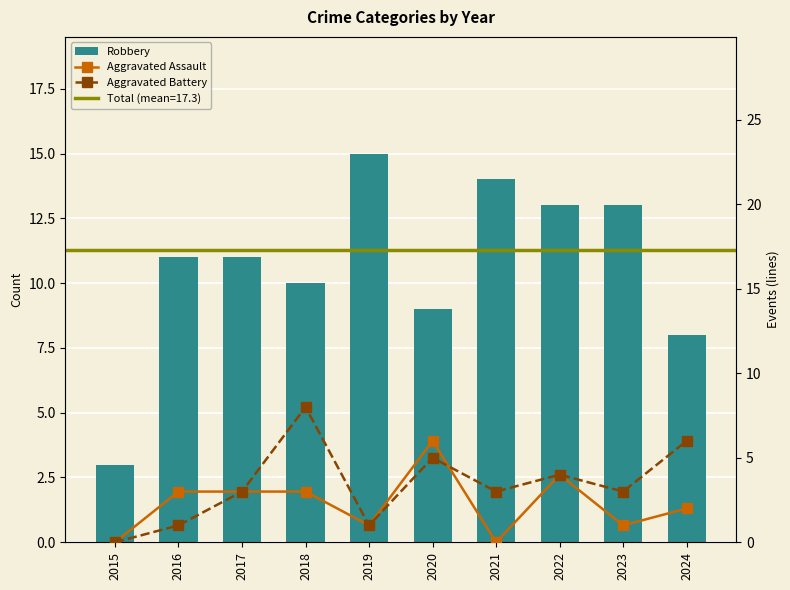

Which series has the widest spread of values?

Robbery